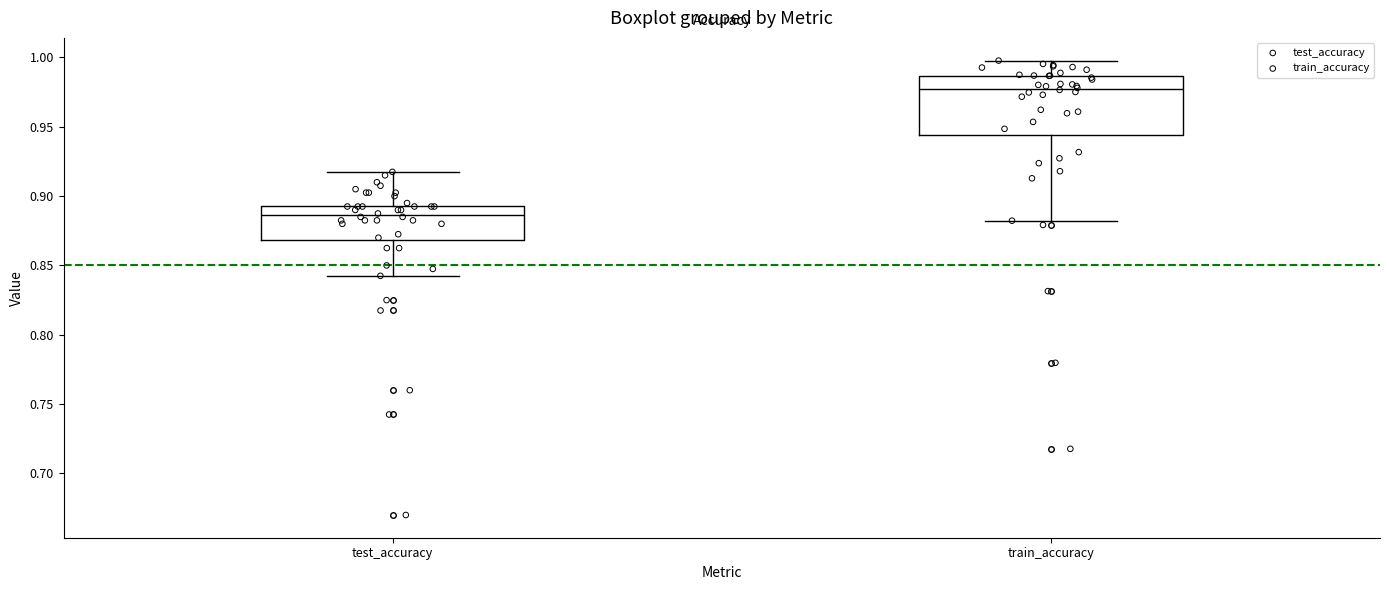

Which box has the lowest median line?

test_accuracy